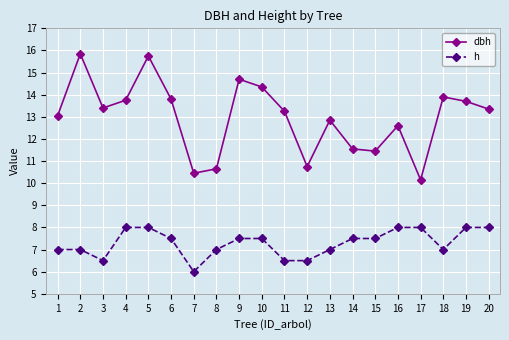

Is the value of h at 6 greater than the value of dbh at 18?

No